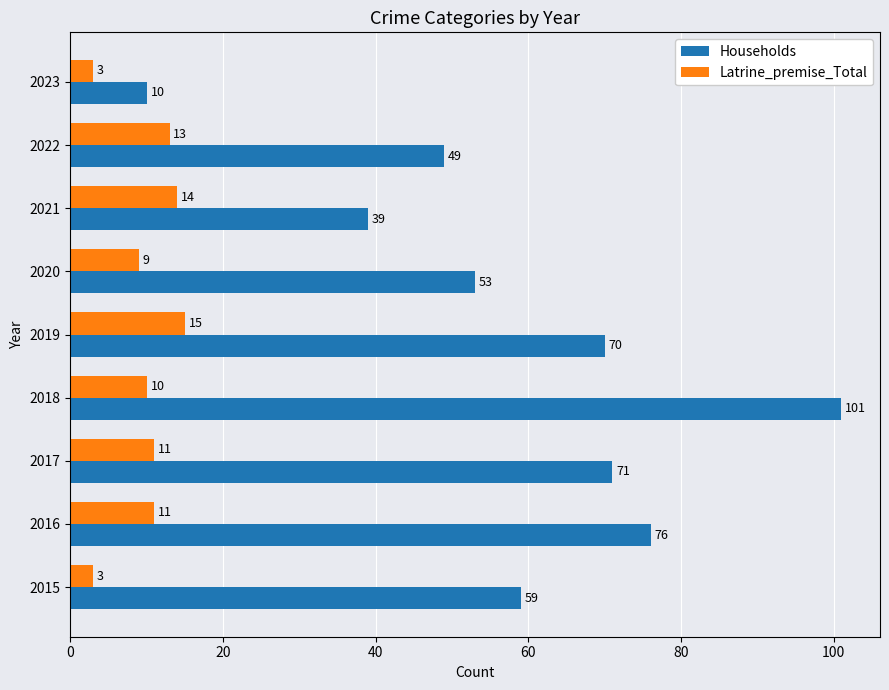

How many data points does each series have?

9